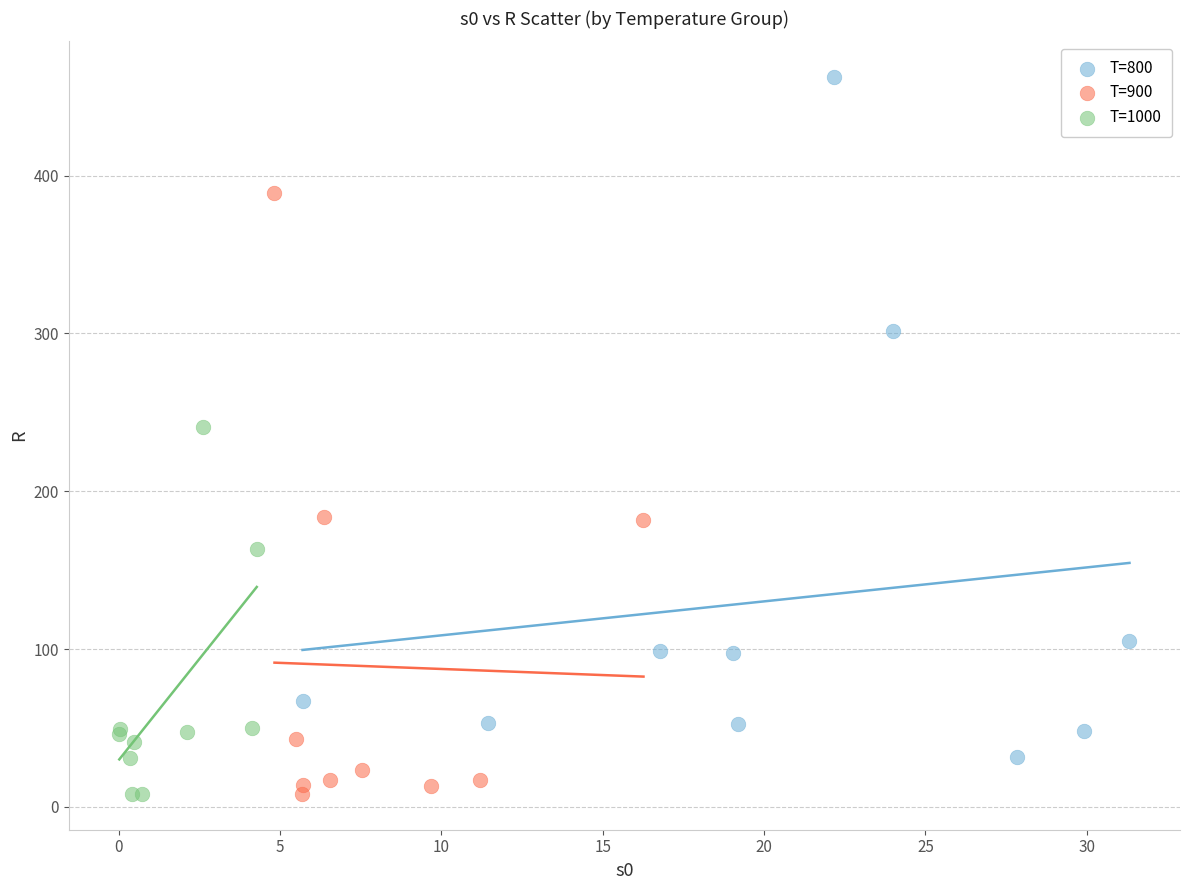

Which series has the largest Y range (max minus min)?

T=800